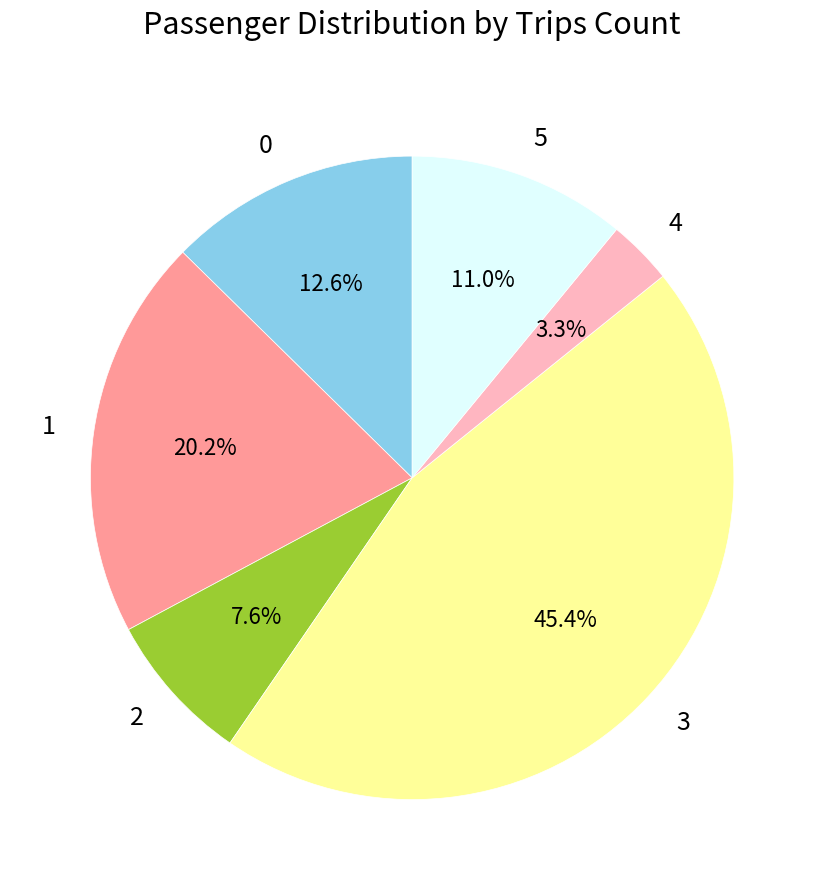

Is the sum of 3 and 0 greater than half?

Yes